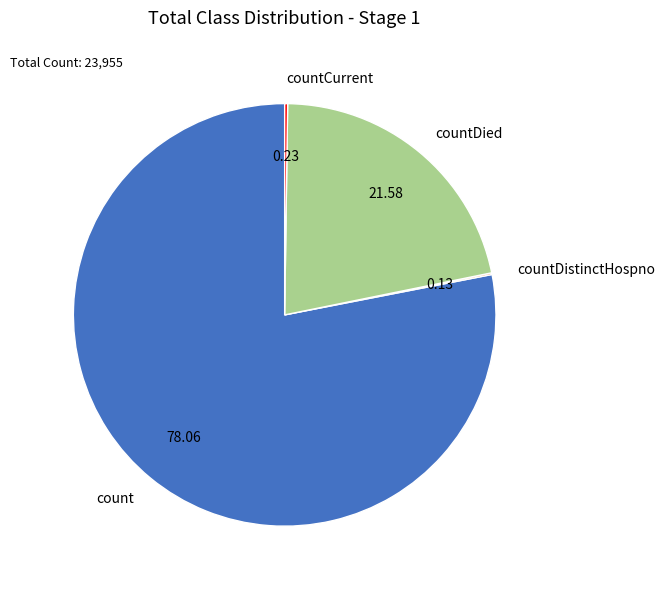

Which category accounts for the majority?

count